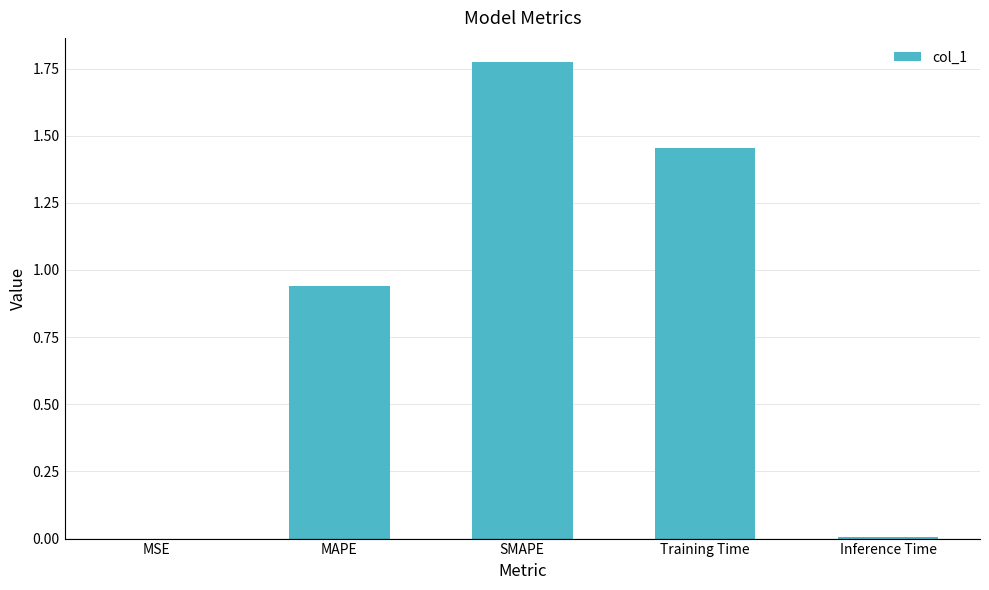

Which category has the highest value across all series?

SMAPE